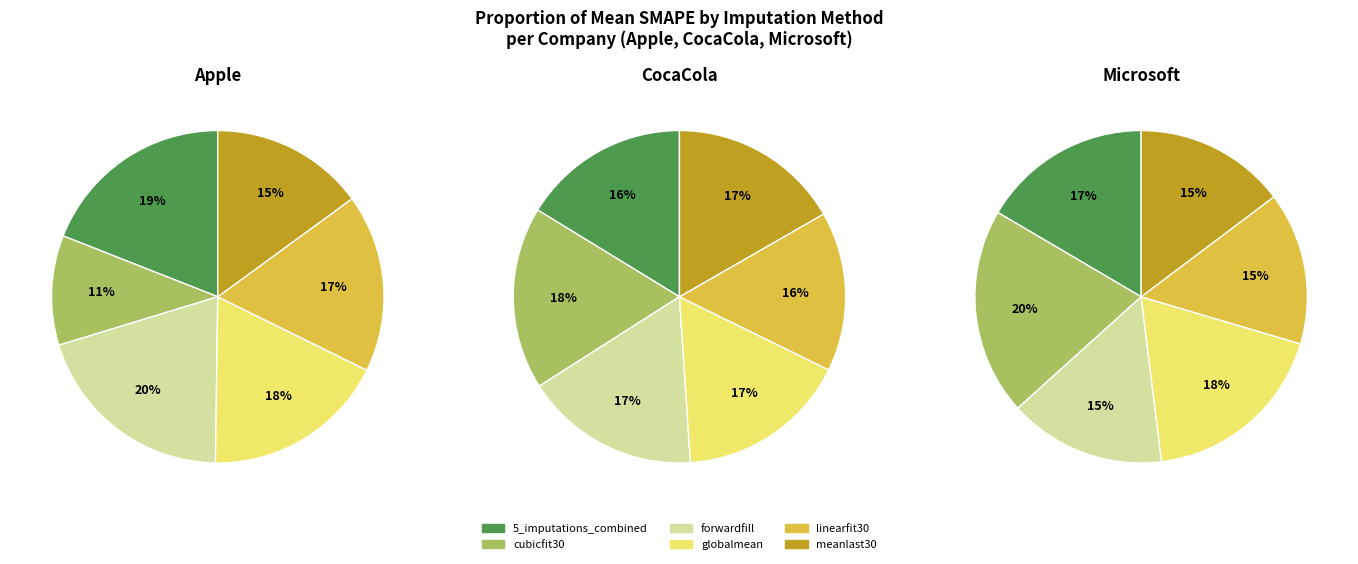

Does any single category account for the majority?

No